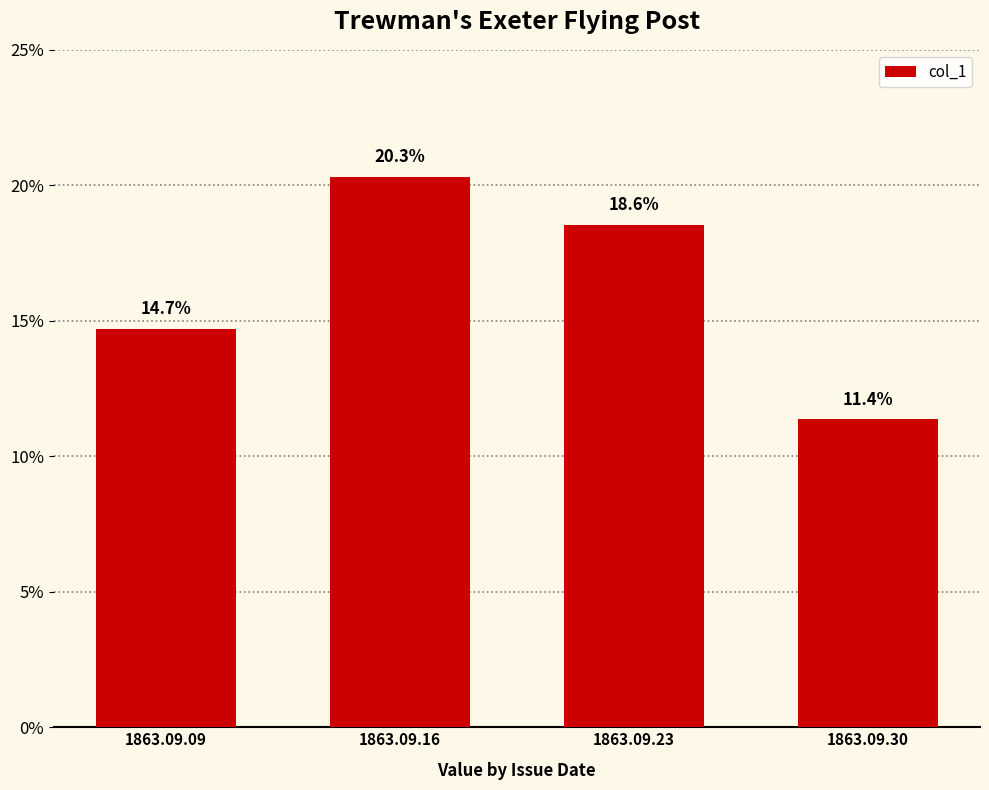

Does the chart contain any negative values?

No